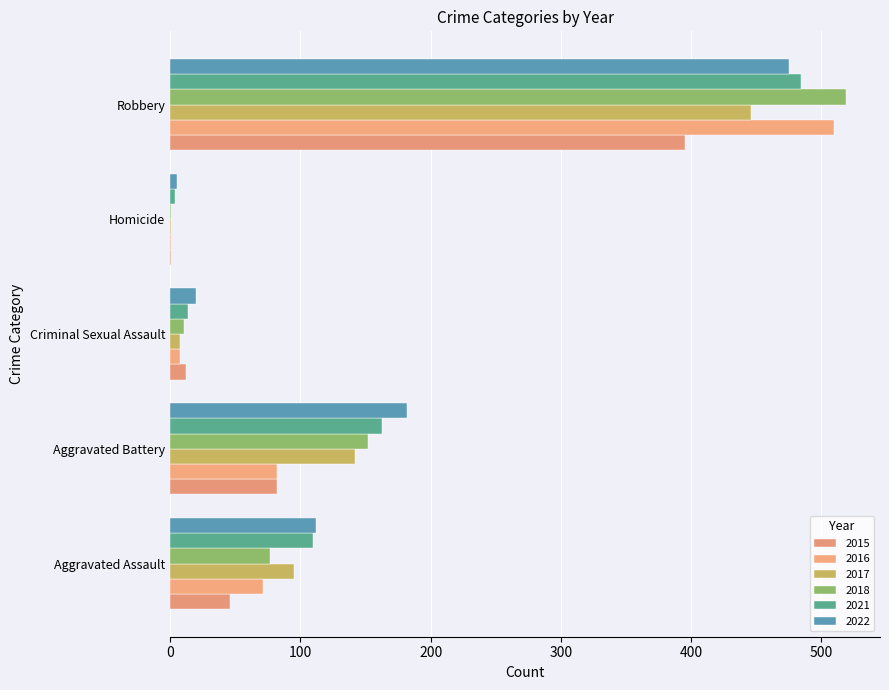

What are all the series names shown in the legend?

2015, 2016, 2017, 2018, 2021, 2022